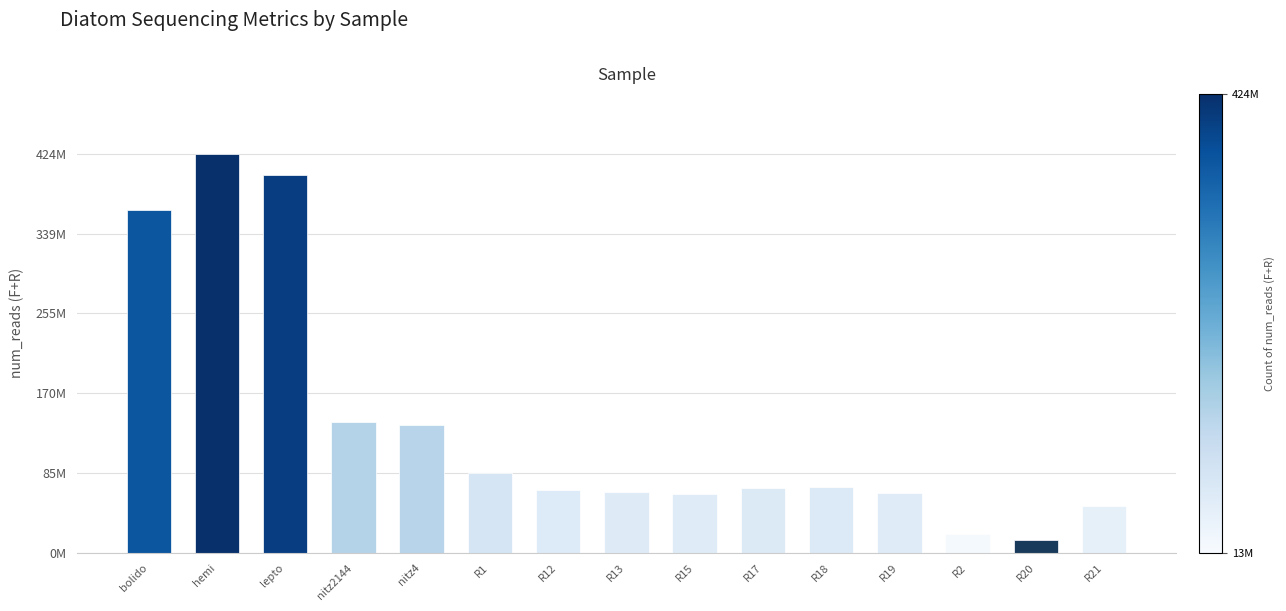

Which category has the lowest value across all series?

R20